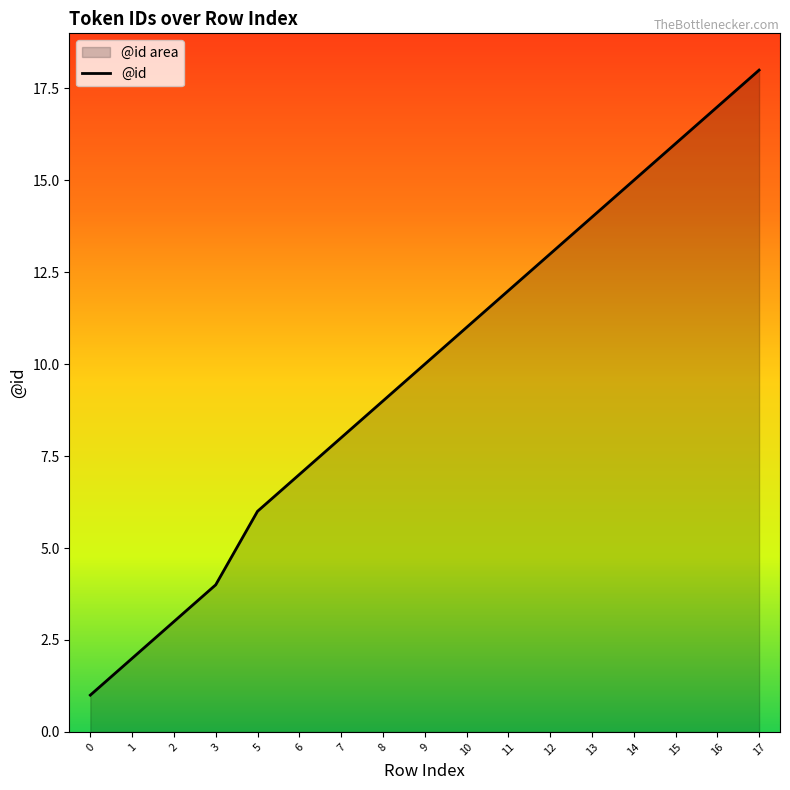

What is the difference between the maximum and second lowest values?

16